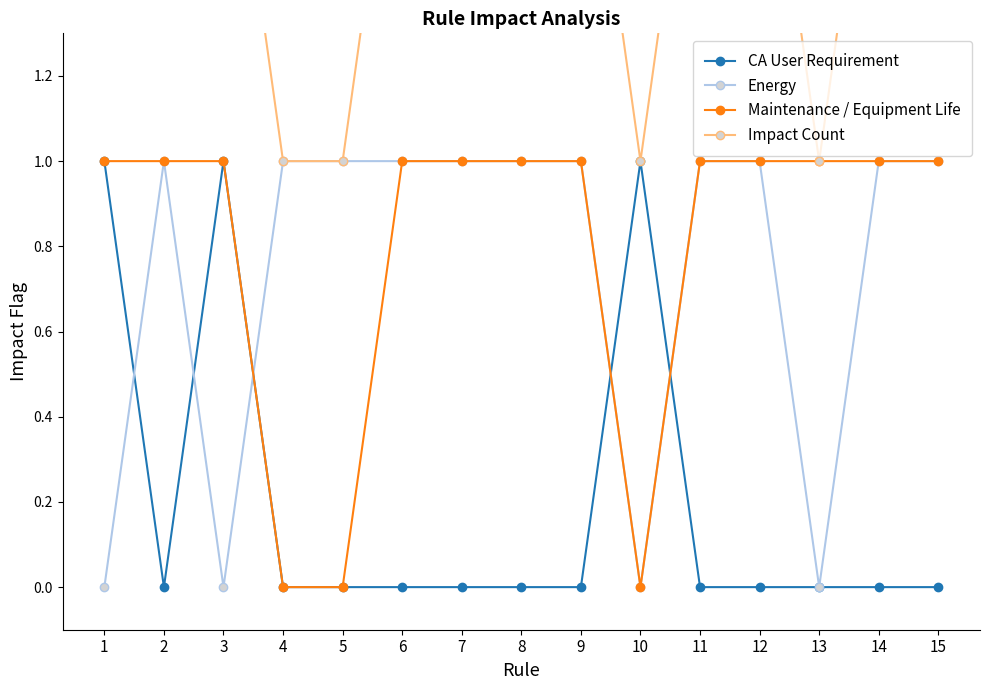

How many data points does each series have?

15